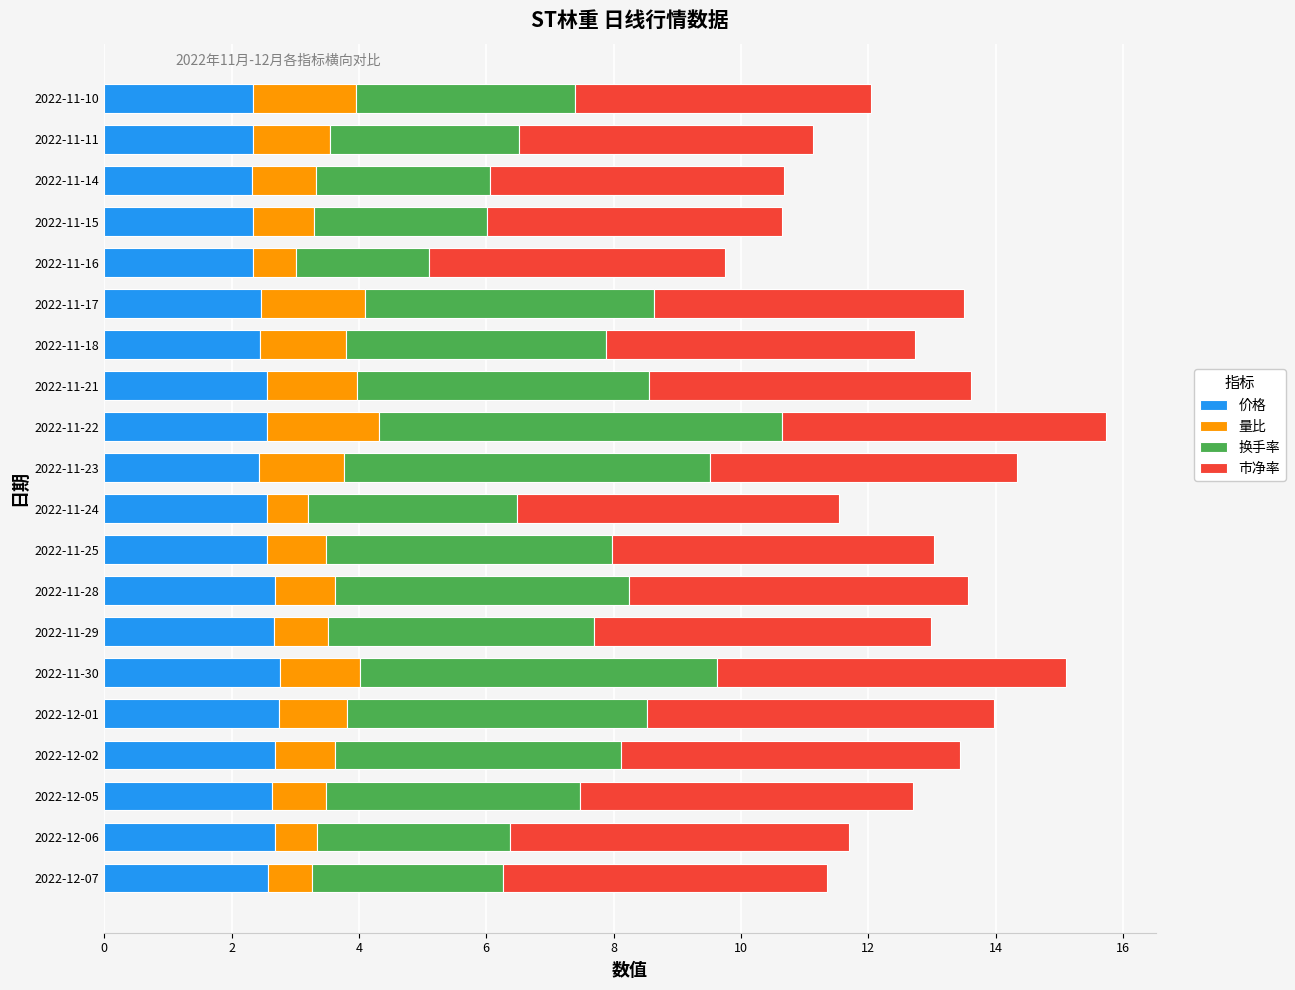

What is the difference between the maximum and second lowest values in the 价格 series?

0.4